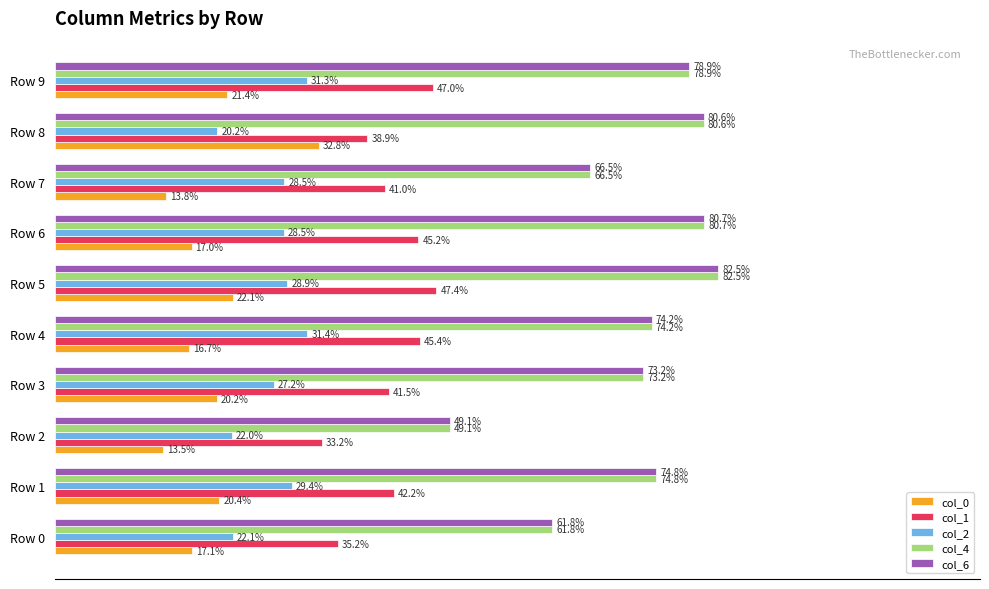

What are all the series names shown in the legend?

col_0, col_1, col_2, col_4, col_6